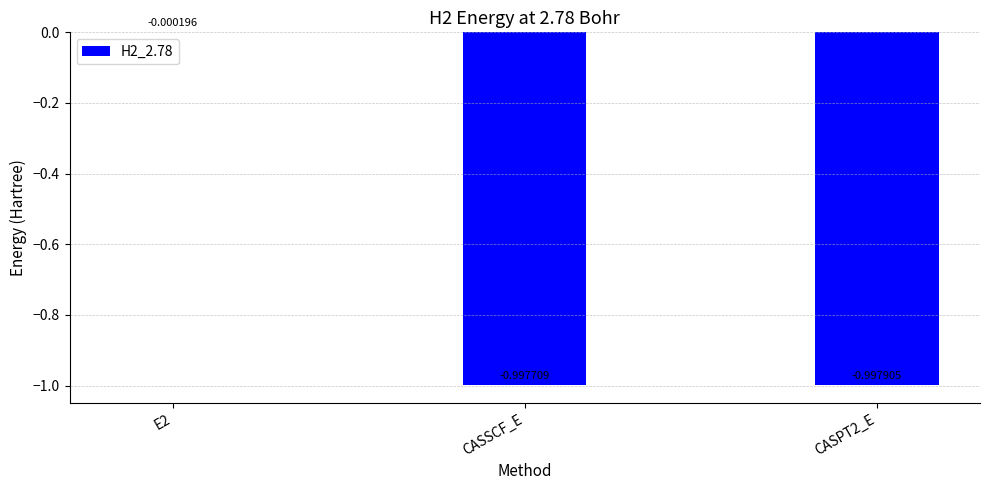

What is the sum of the values at E2 and CASPT2_E?

-1.0